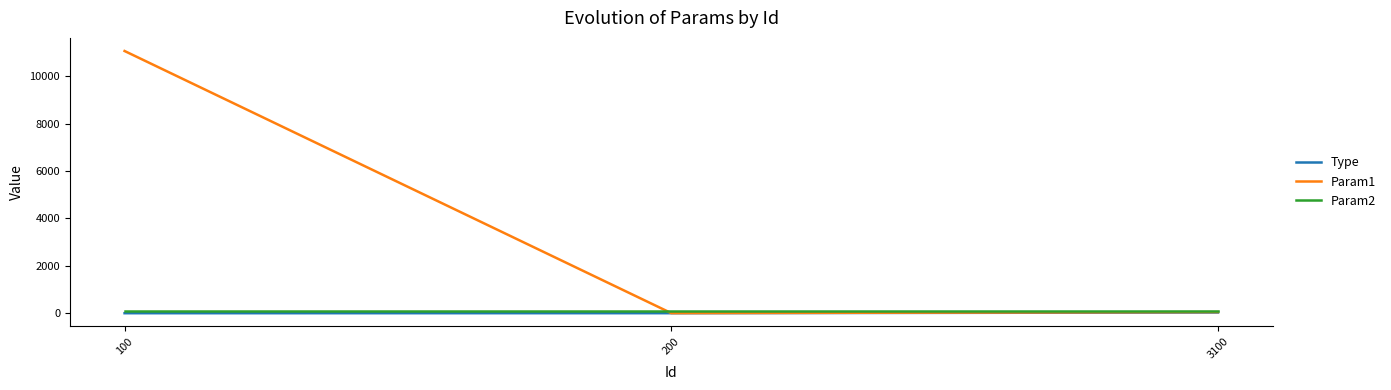

What is the maximum value shown in the chart?

11070